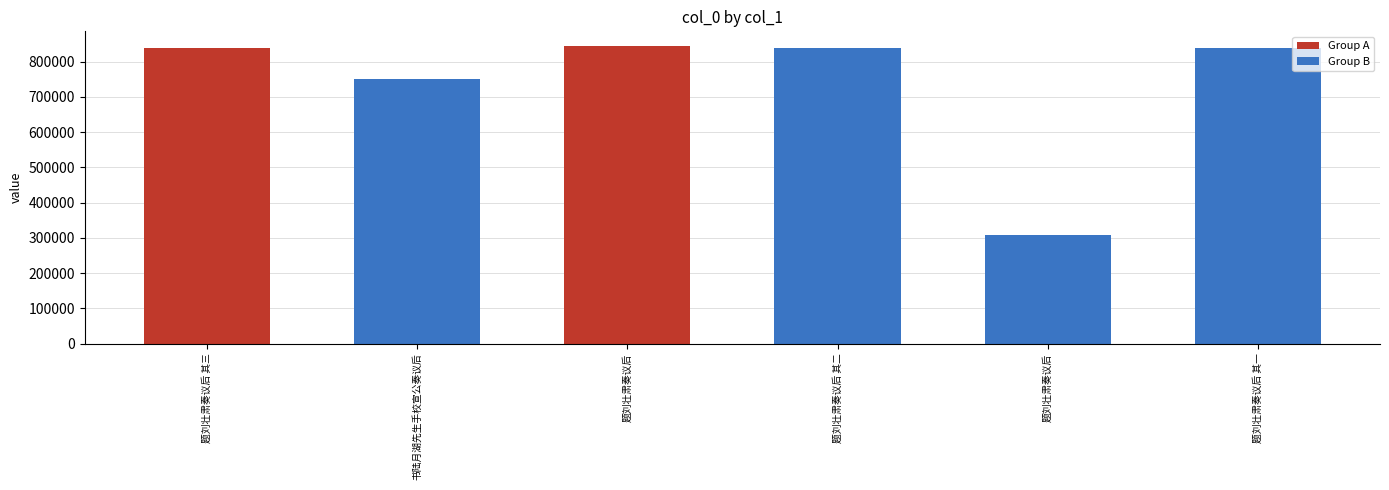

How many bars are there in total?

6